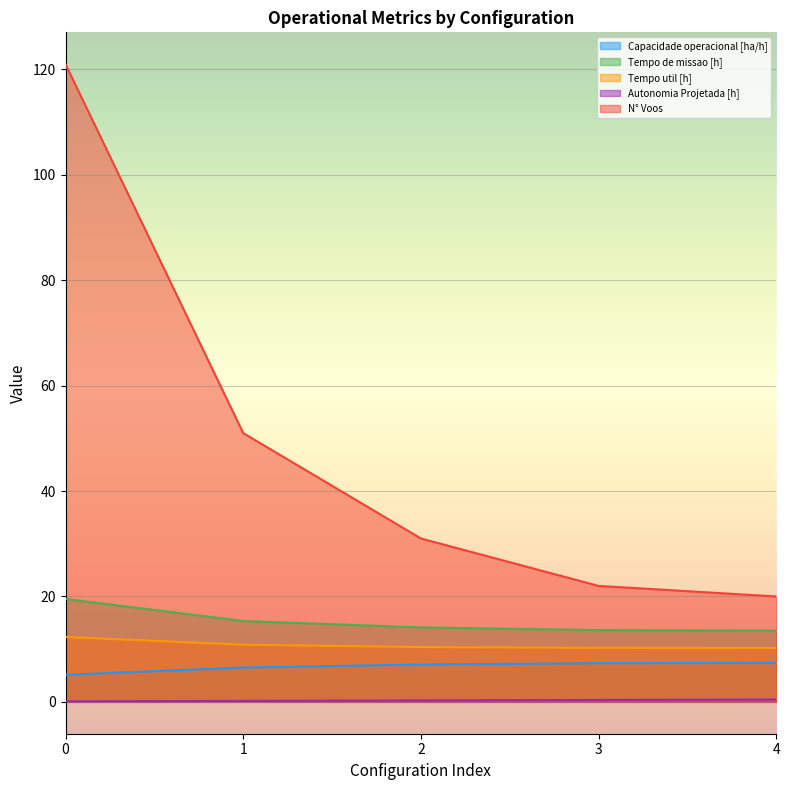

At which label is N° Voos closest to 70?

1